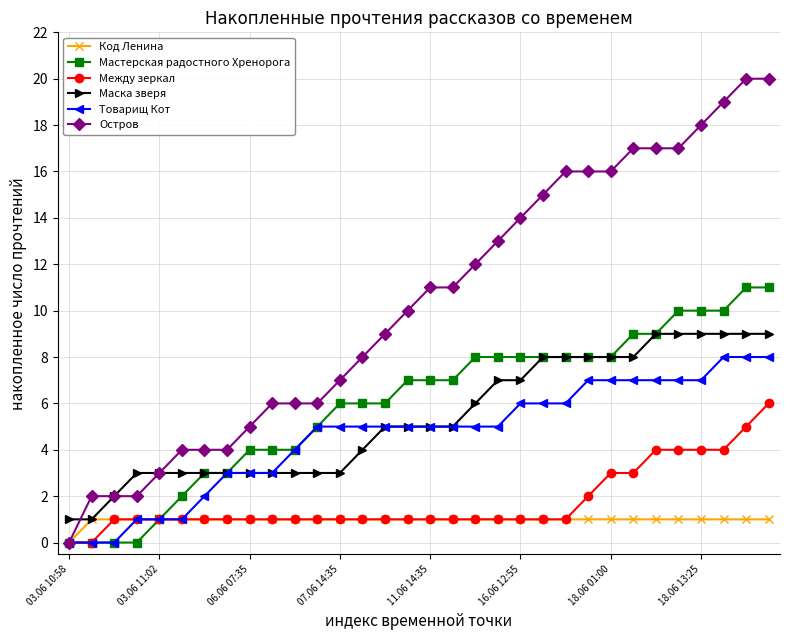

What is the value of the Товарищ Кот point at the 16th from the left?

5